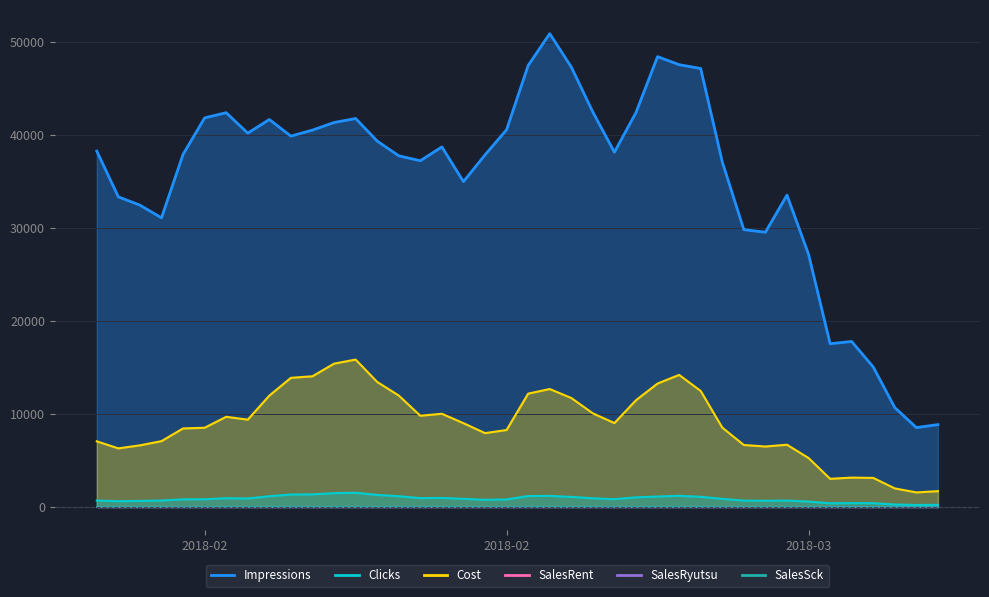

What is the difference between the second highest and second lowest values in the Cost series?

13702.5